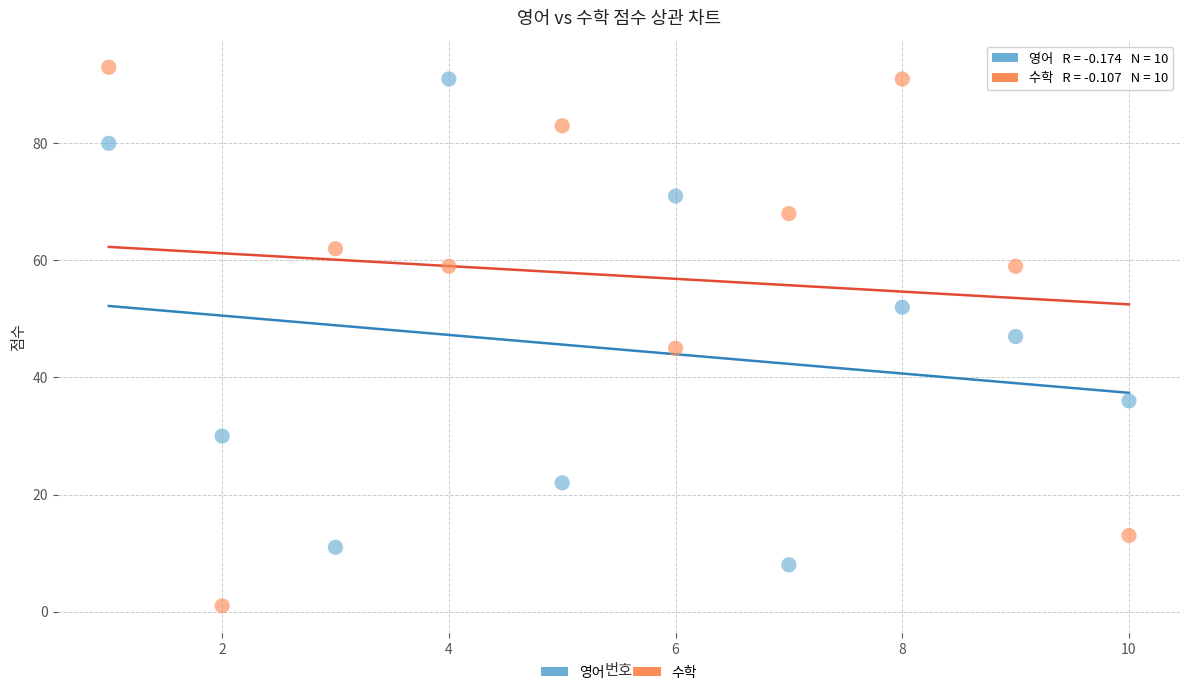

Across all data points, what is the range of X values (max minus min)?

9